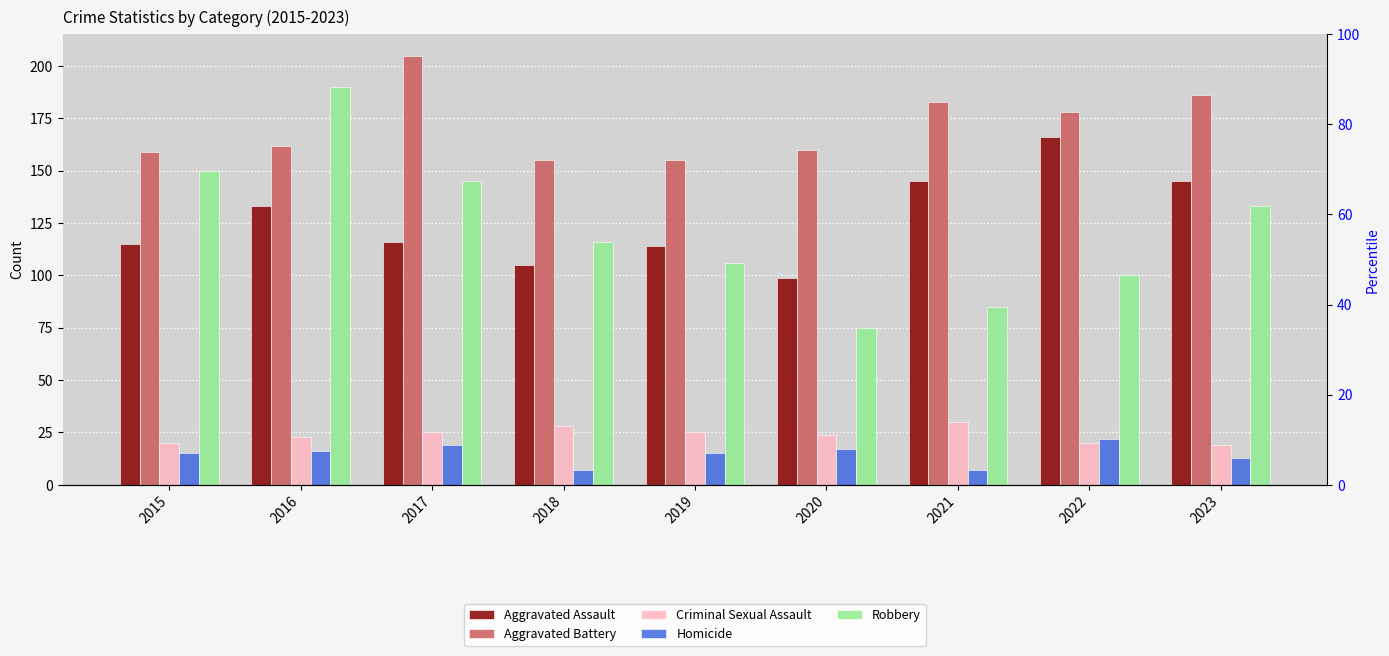

What is the value of the Aggravated Assault bar at the 2nd from the left?

133